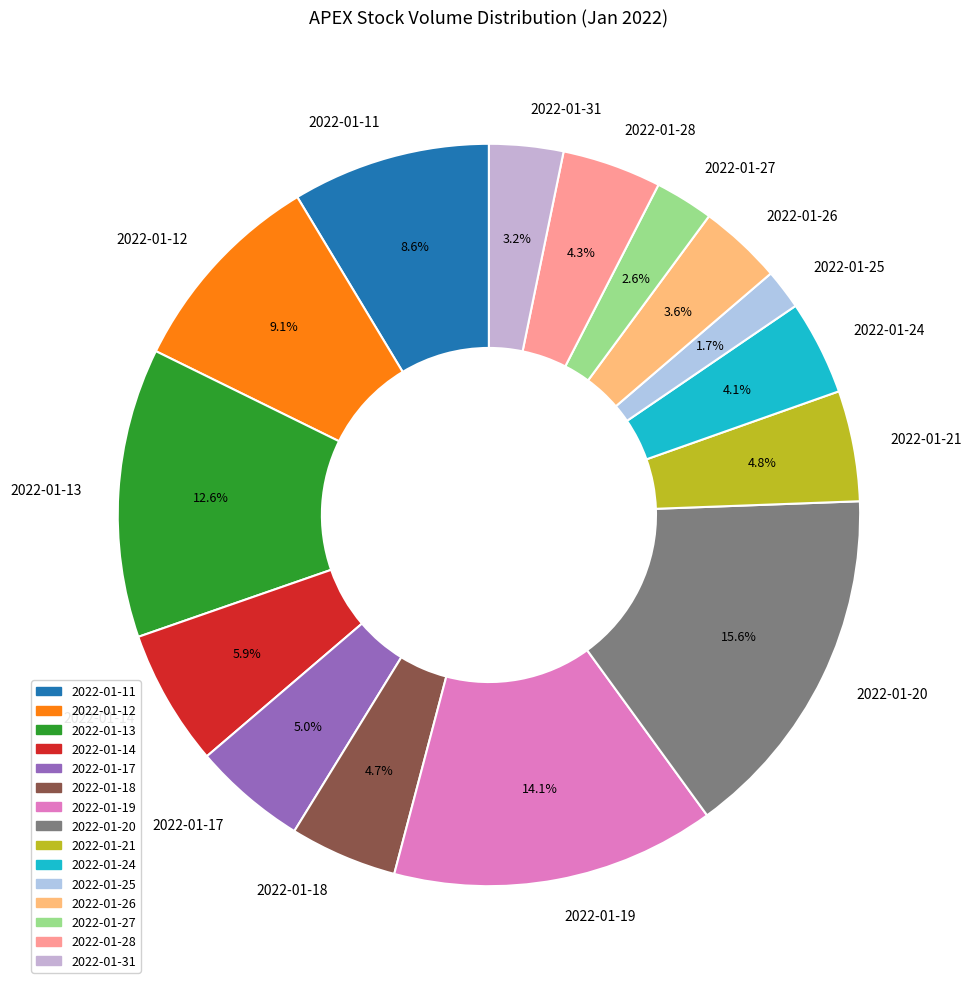

Combined, do 2022-01-24 and 2022-01-18 account for over 50%?

No